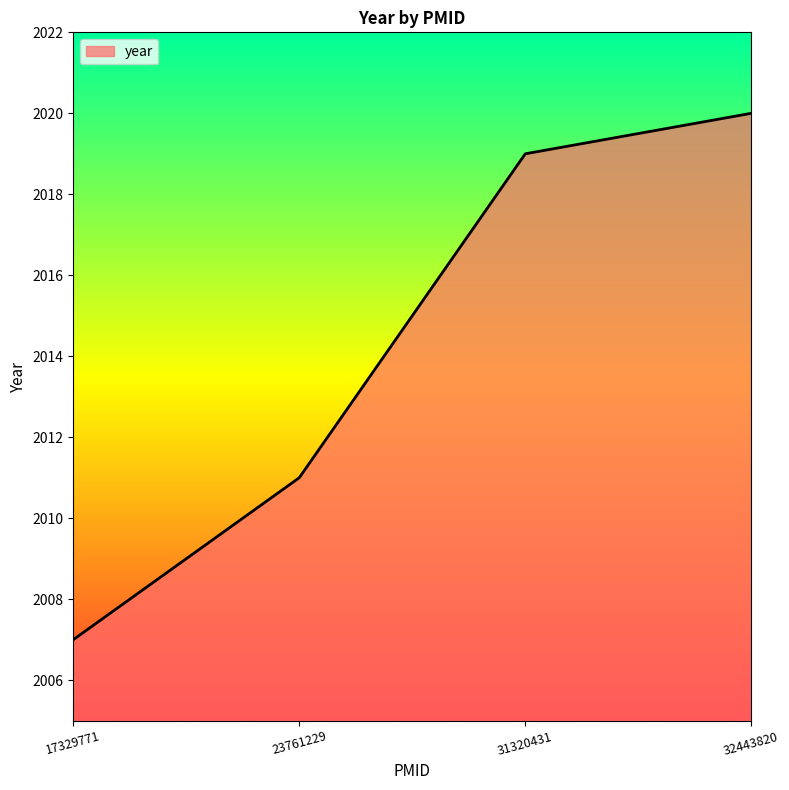

What is the sum of all values?

8057